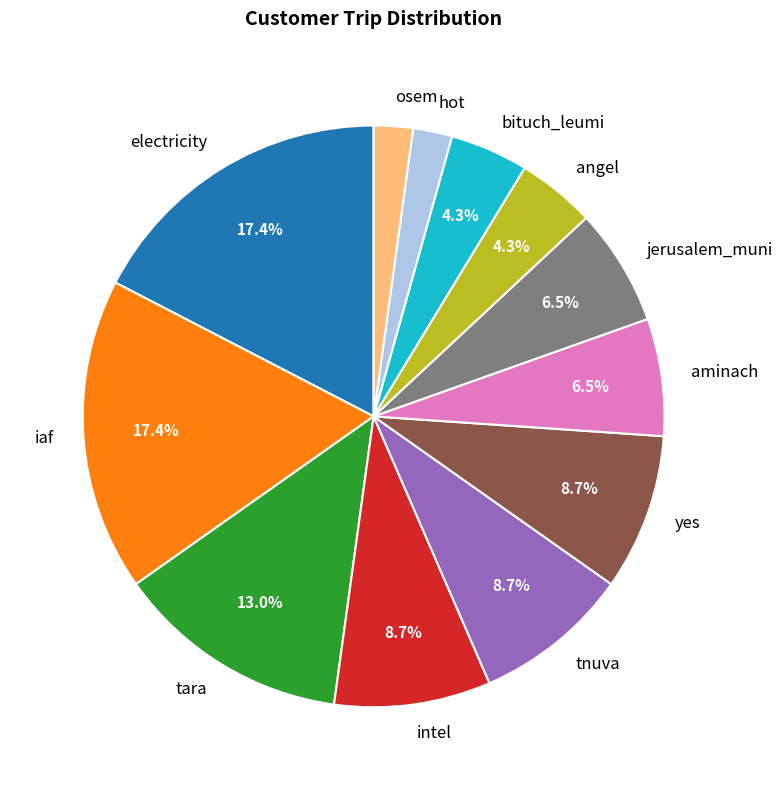

Does bituch_leumi account for over 50% of the chart?

No